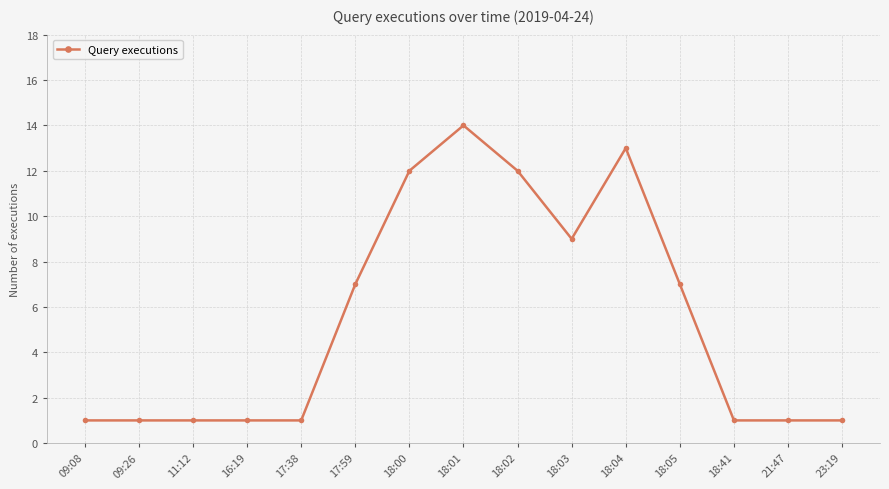

What value does the data have at 18:05, to the nearest 10?

10